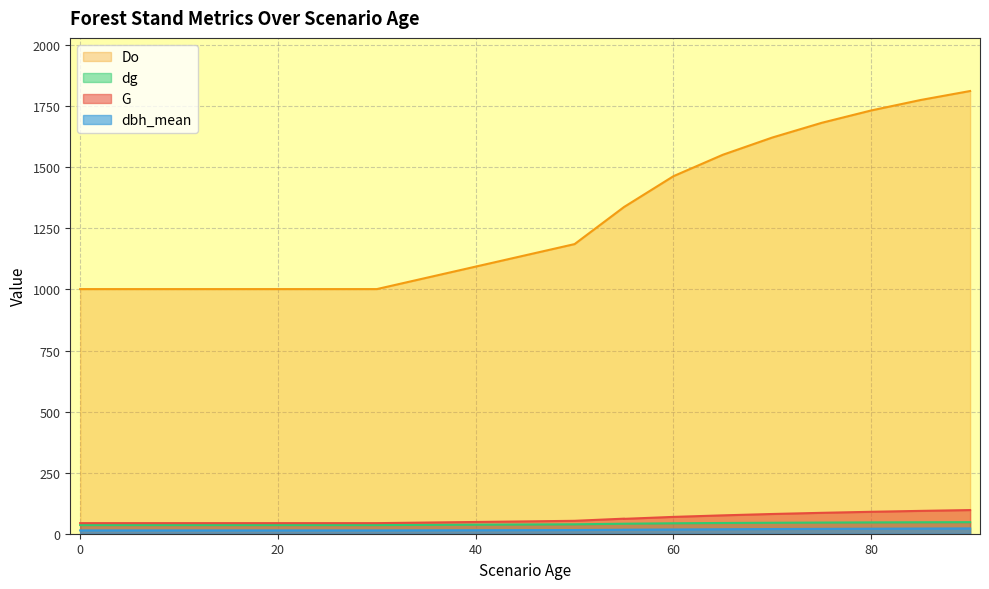

How many values in the G series are below 52?

10